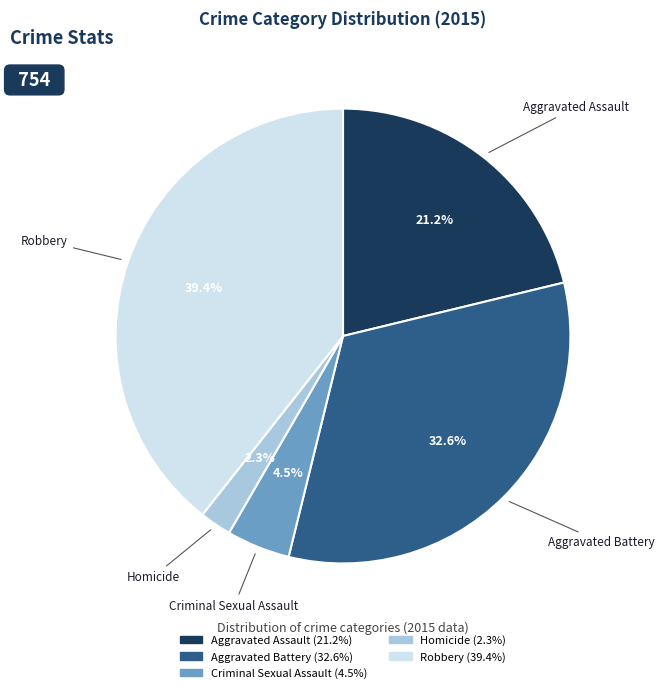

The Robbery slice represents 39% of the pie. True or false?

True